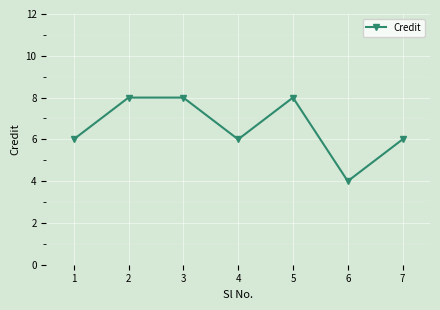

How many interior local valleys (lower than both neighbors) does the data have?

2